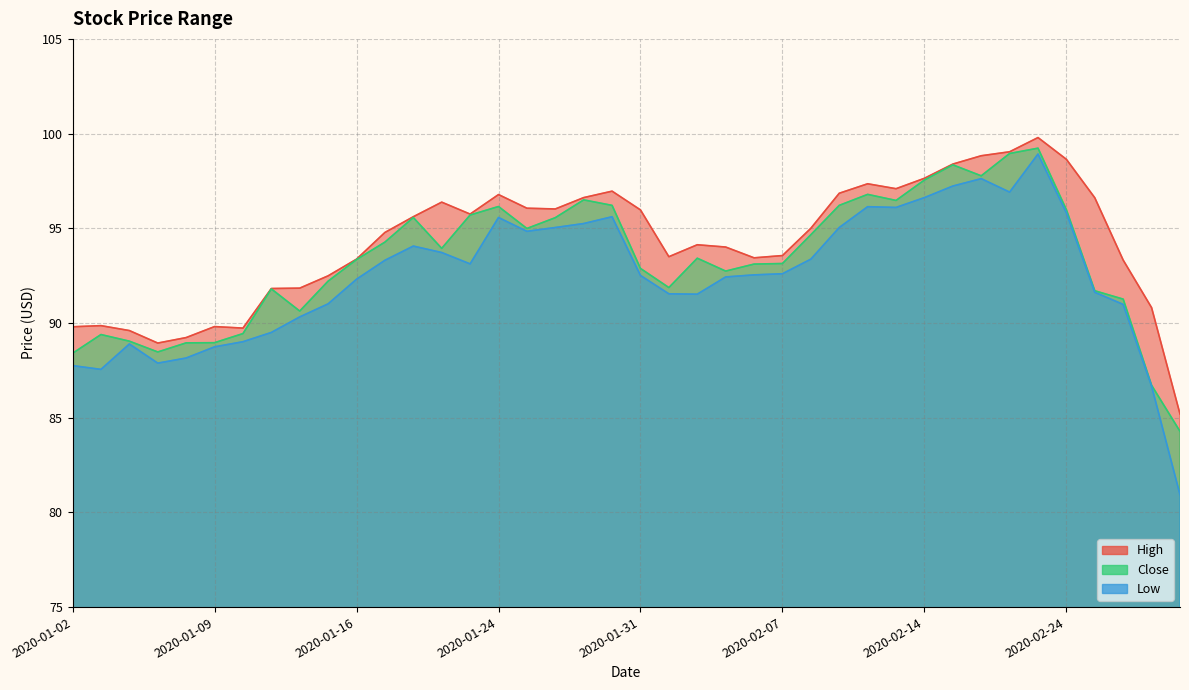

What is the maximum value shown in the chart?

99.8